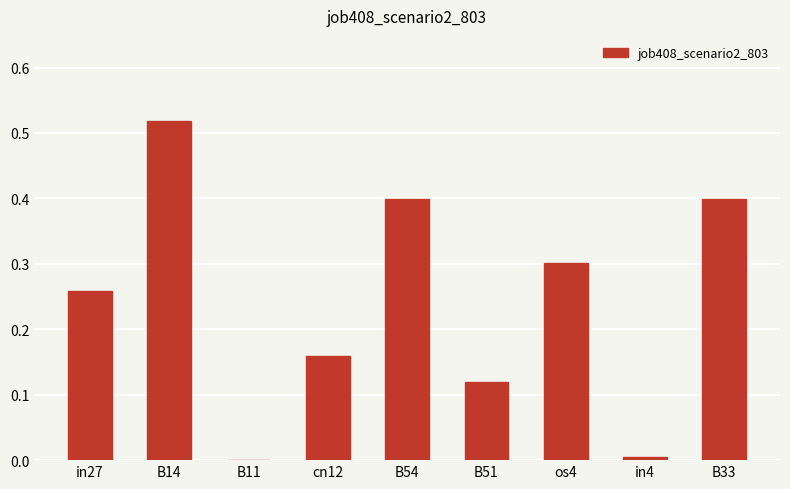

The value at in4 is 0.0. True or false?

True